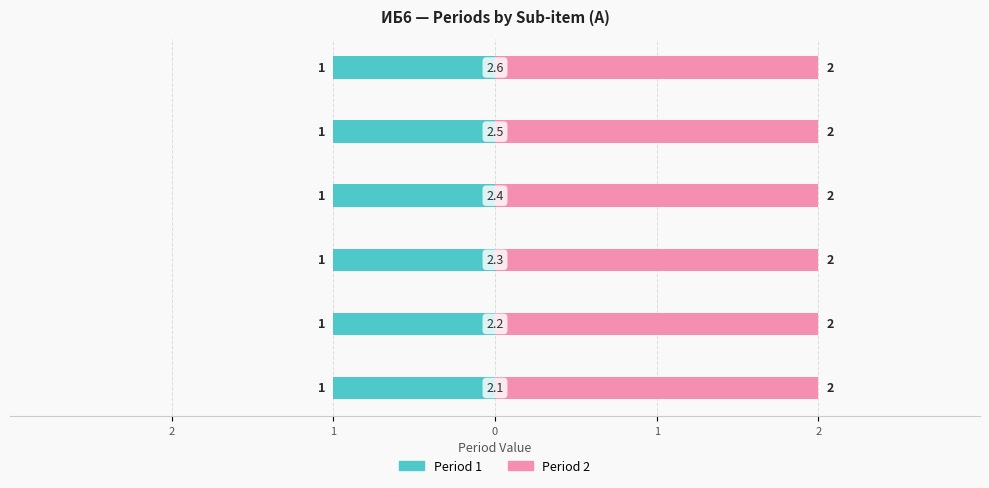

True or false: Period 1 has a value of 1 at 2.5.

True